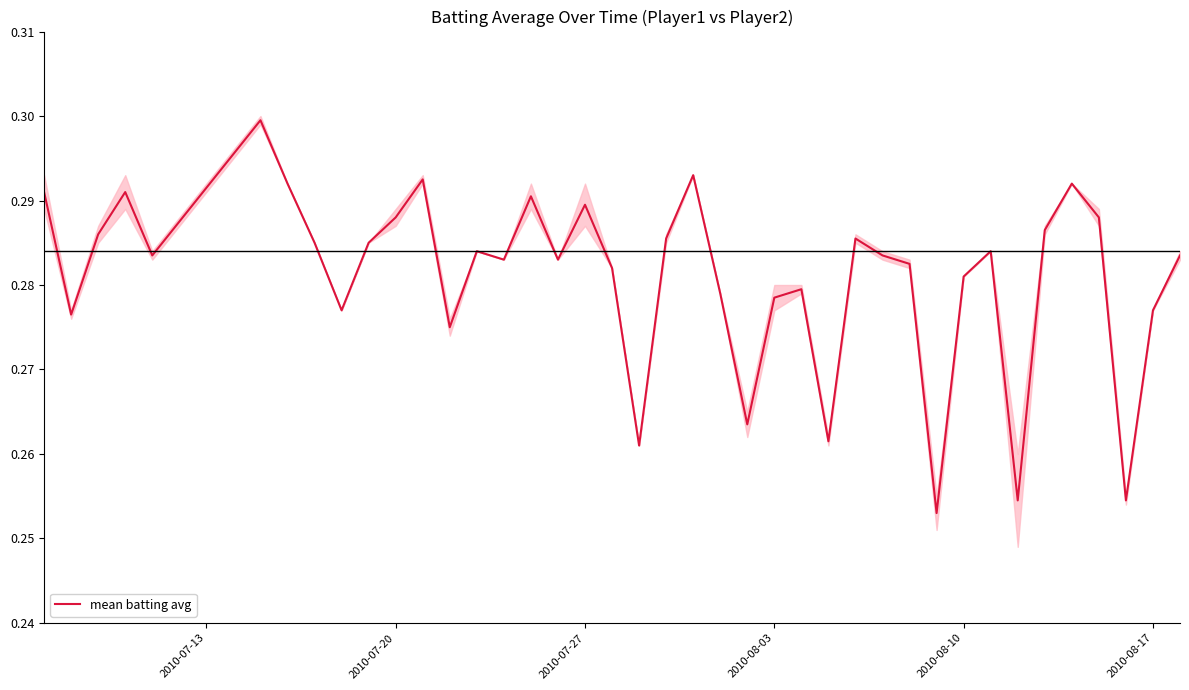

True or false: mean batting avg has a value of 0.2 at 2010-07-27.

False